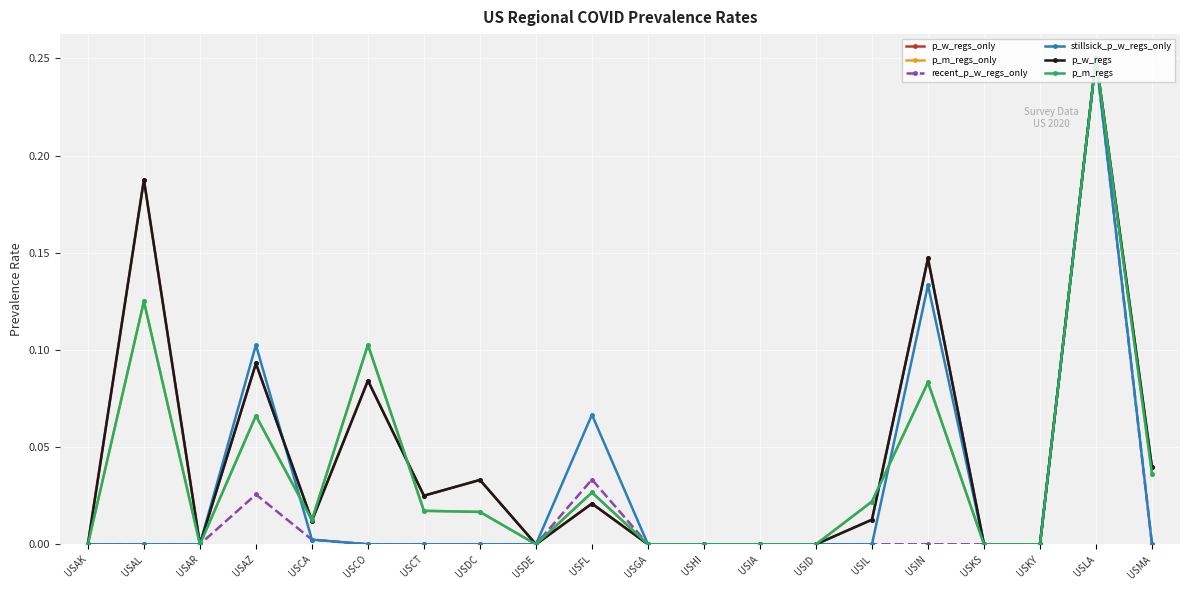

Does the chart have visible grid lines?

Yes